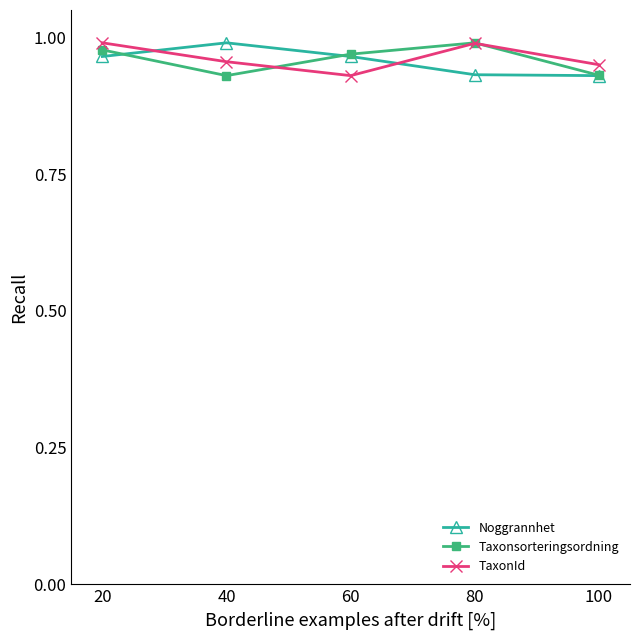

How many times do Noggrannhet and TaxonId cross each other?

2